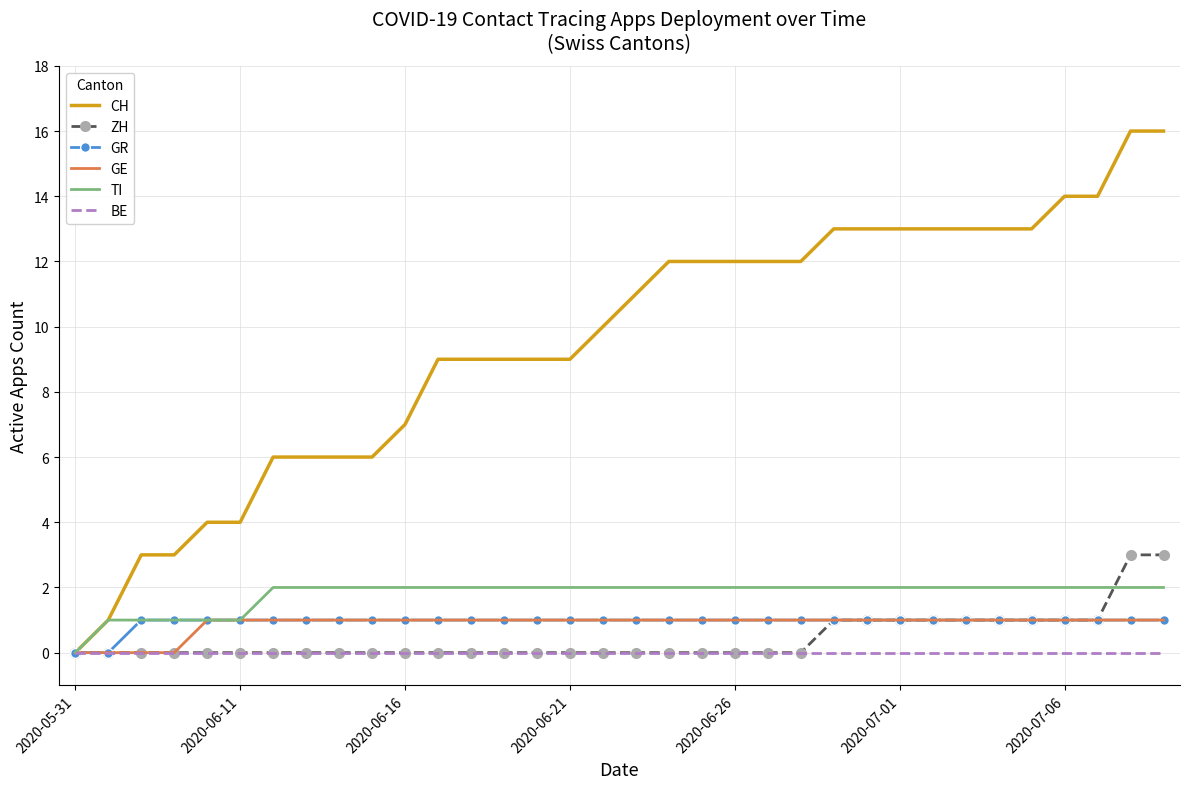

Which series has the largest range (max minus min)?

CH